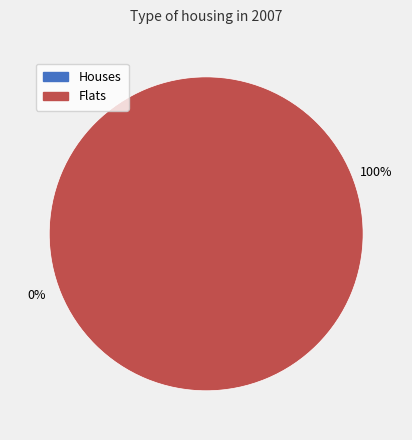

Is 1539382228 the majority of the pie?

No